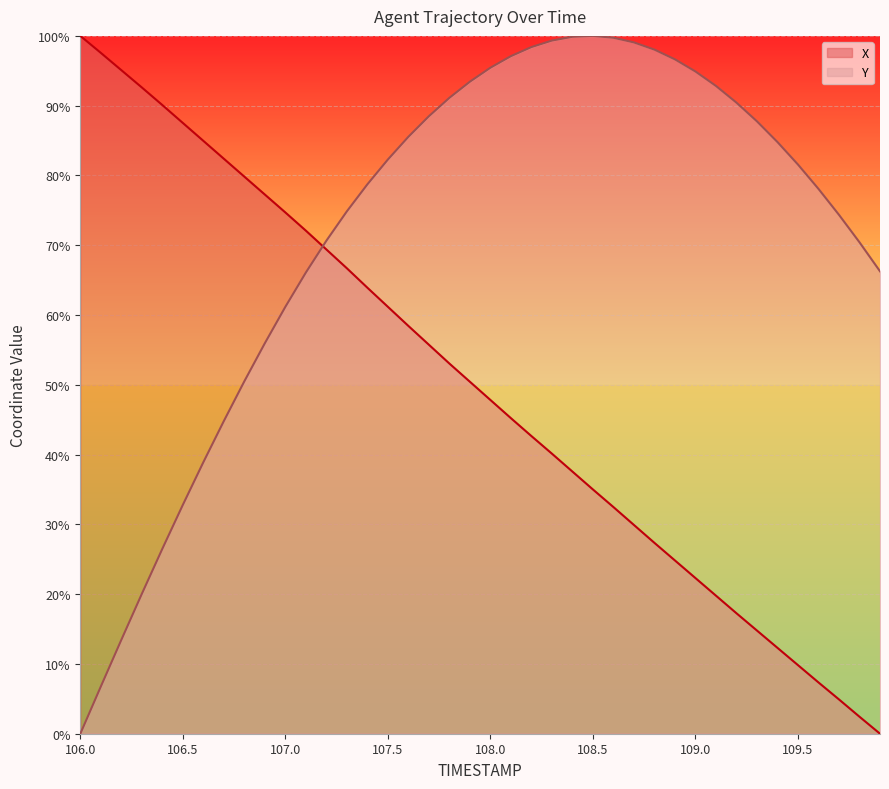

Which category has the lowest value across all series?

109.9